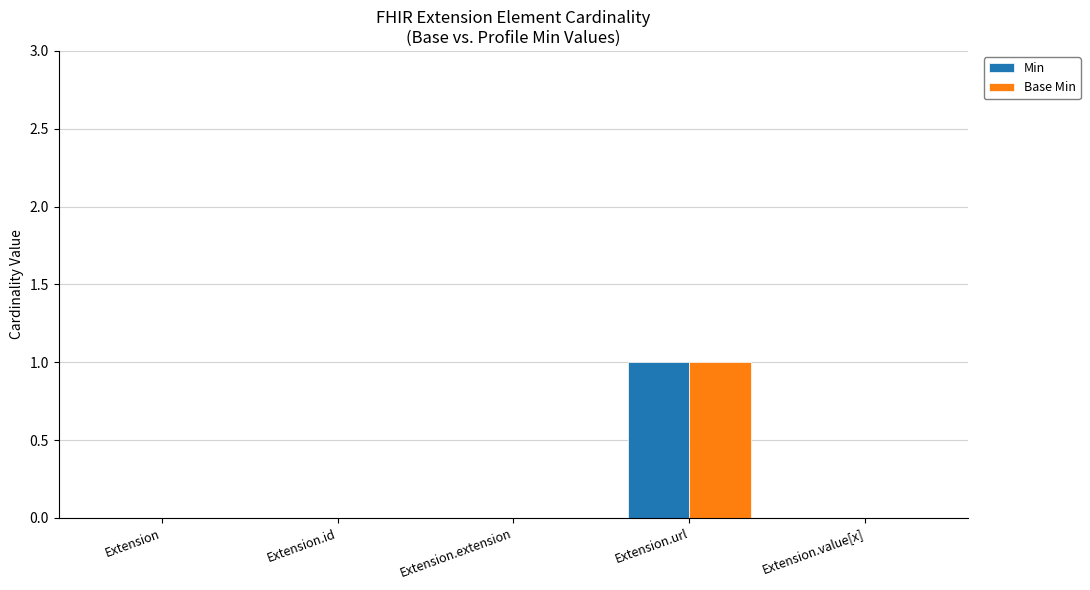

What are all the series names shown in the legend?

Min, Base Min